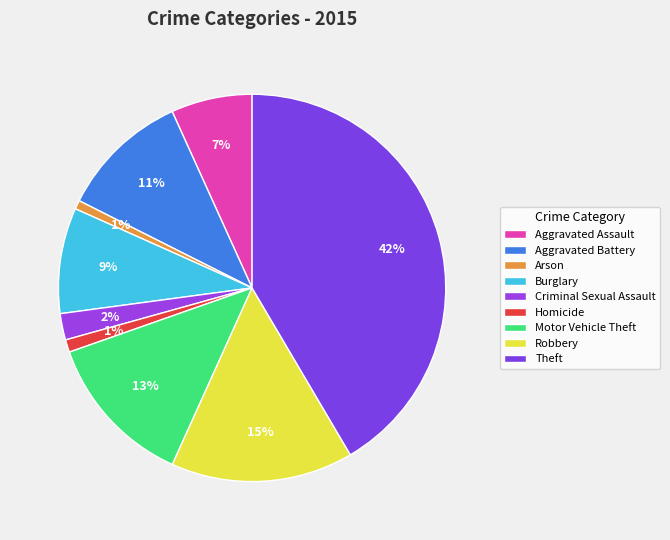

Which category has the smallest portion of the pie?

Arson